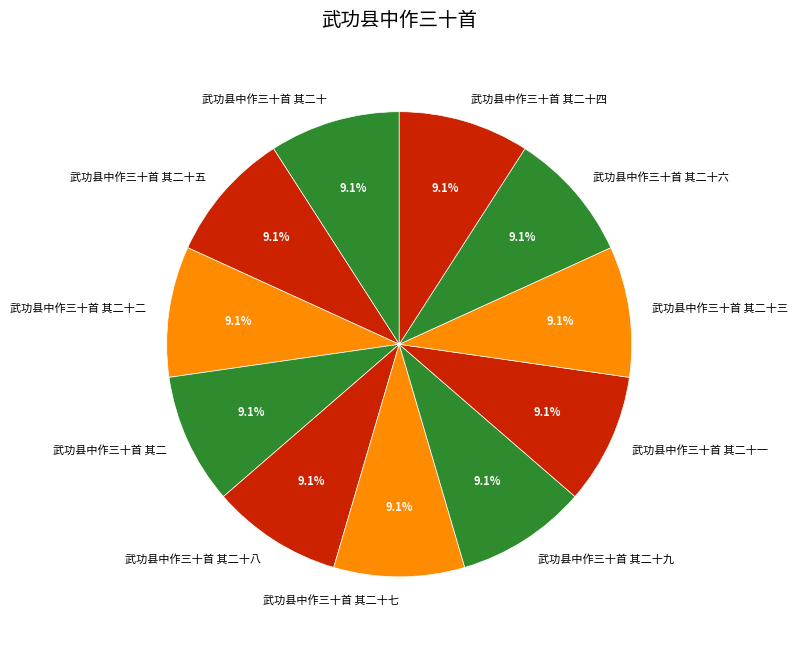

Approximately how many times larger is the value at 武功县中作三十首 其二十八 compared to 武功县中作三十首 其二十六?

1.0